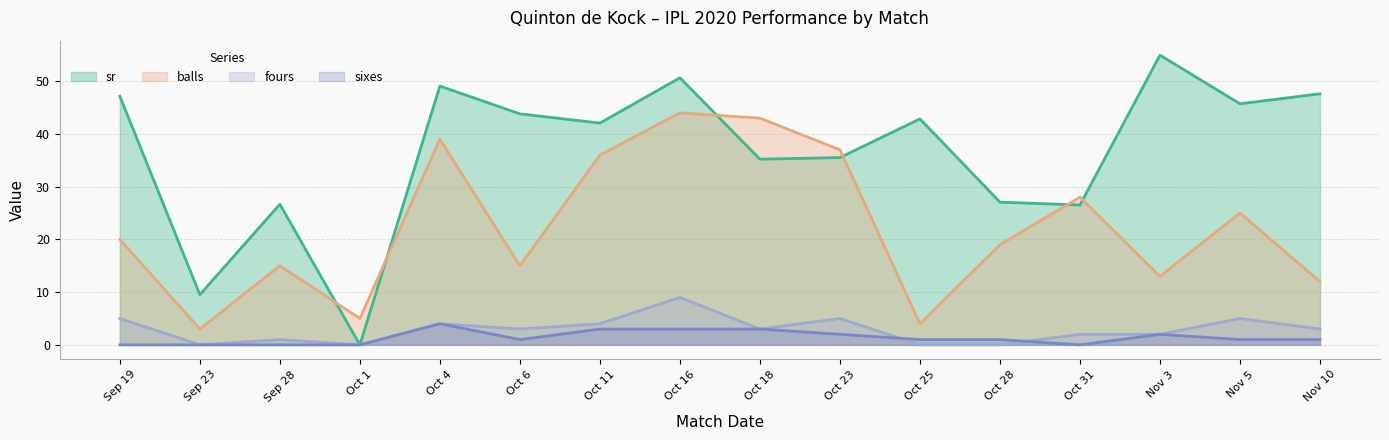

What are all the series names shown in the legend?

sr, balls, fours, sixes